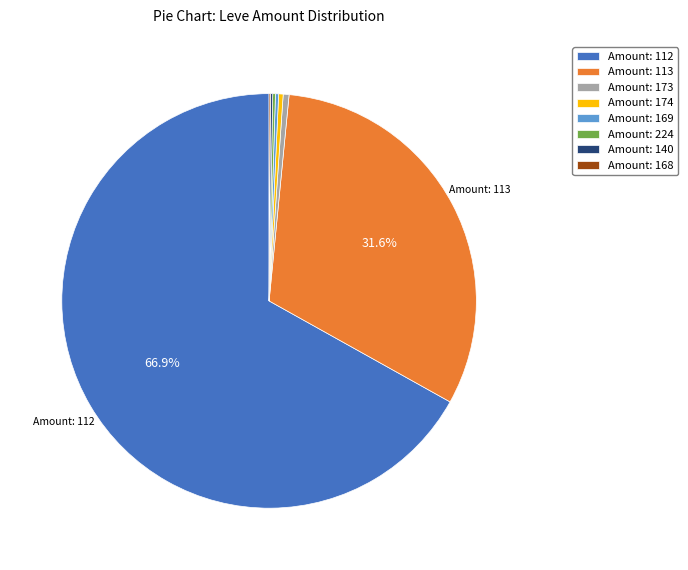

Does any single category account for the majority?

Yes